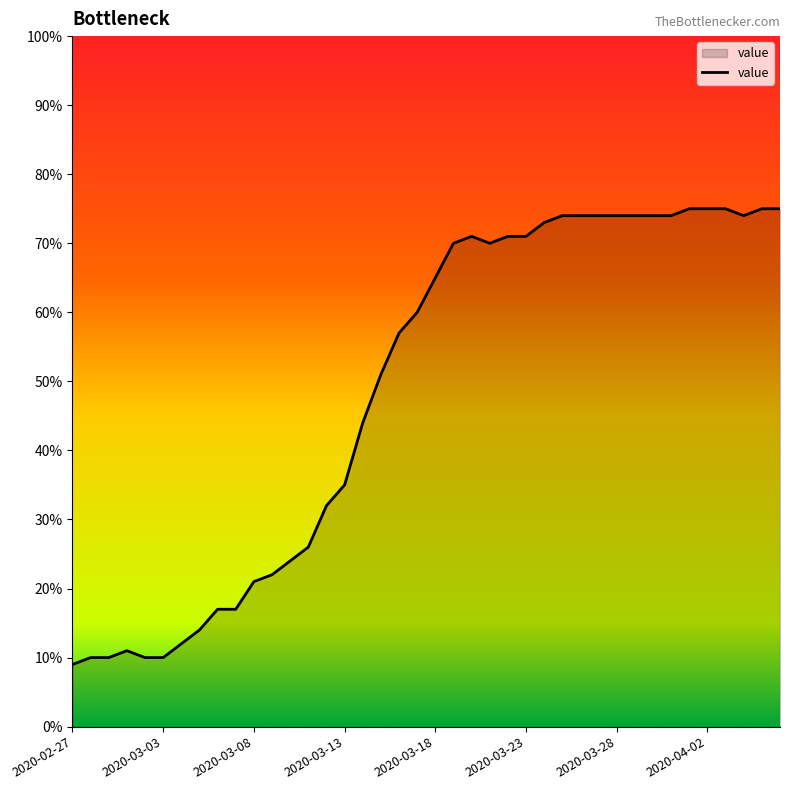

What is the maximum value shown in the chart?

75